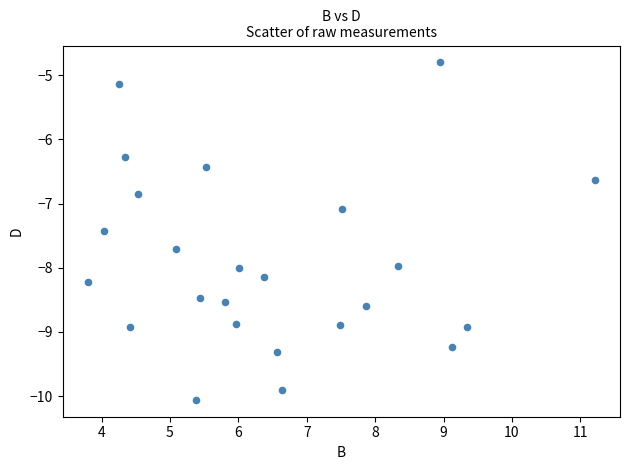

What is the range of X values (max minus min)?

7.4